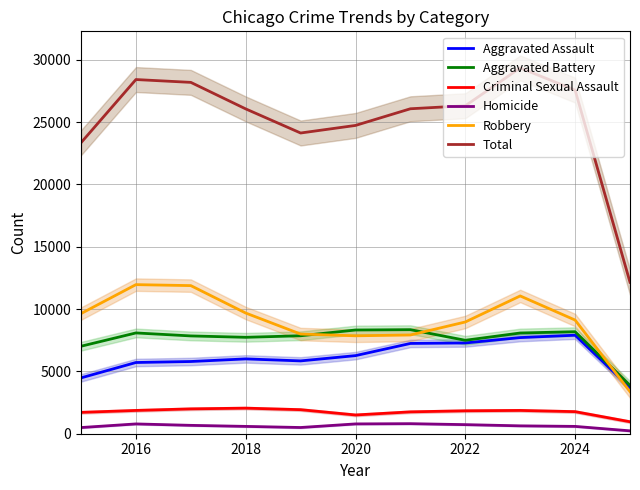

Reading left to right, list all the values displayed in this chart.

Aggravated Assault: 4480	5713	5793	6002	5842	6265	7242	7281	7712	7903	3709
Aggravated Battery: 7018	8085	7845	7734	7858	8320	8346	7495	8080	8184	3874
Criminal Sexual Assault: 1713	1868	1994	2052	1929	1504	1754	1840	1869	1771	960
Homicide: 496	786	672	588	499	787	806	729	632	588	231
Robbery: 9638	11960	11881	9681	7995	7855	7920	8964	11052	9119	3376
Total: 23345	28412	28185	26057	24123	24731	26068	26309	29345	27565	12150